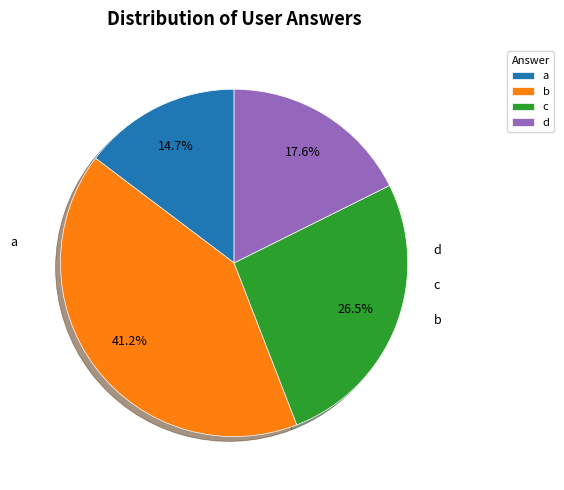

To the nearest percent, what is the combined percentage of b and a?

56%